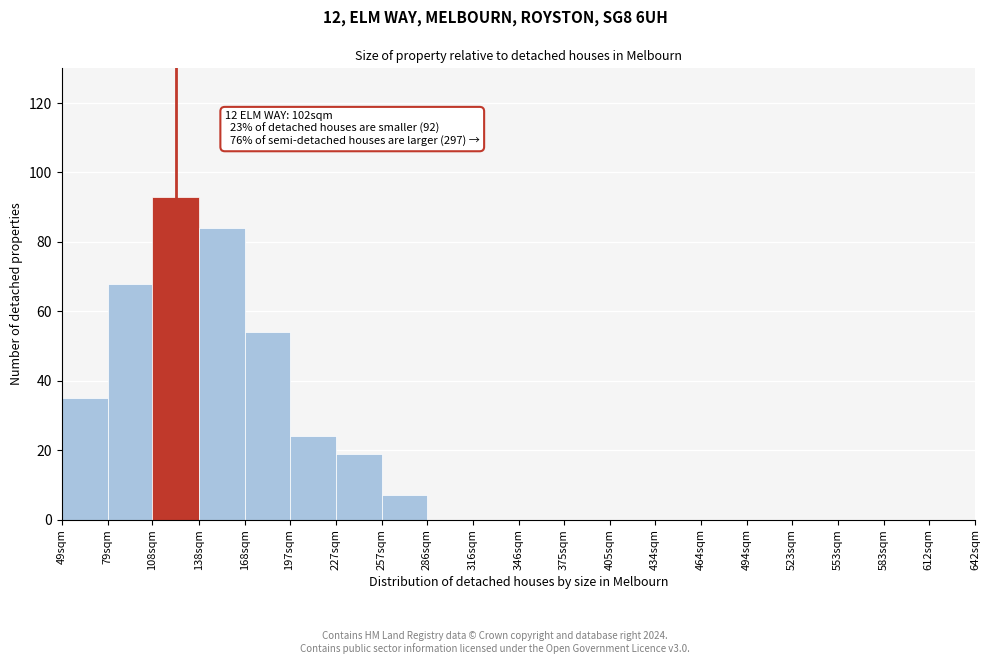

Reading right to left, list all the values displayed in this chart.

612sqm=0	583sqm=0	553sqm=0	523sqm=0	494sqm=0	464sqm=0	434sqm=0	405sqm=0	375sqm=0	346sqm=0	316sqm=0	286sqm=0	257sqm=7	227sqm=19	197sqm=24	168sqm=54	138sqm=84	108sqm=93	79sqm=68	49sqm=35